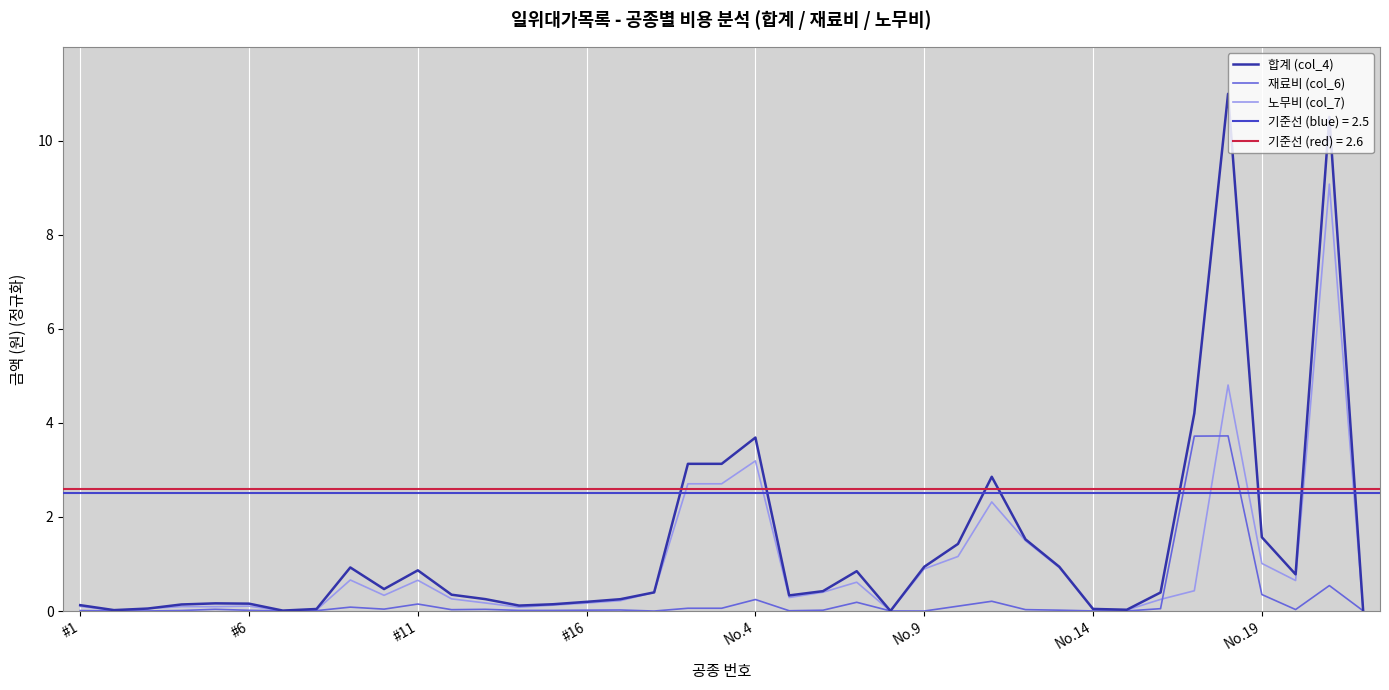

What are all the series names shown in the legend?

합계 (col_4), 재료비 (col_6), 노무비 (col_7)